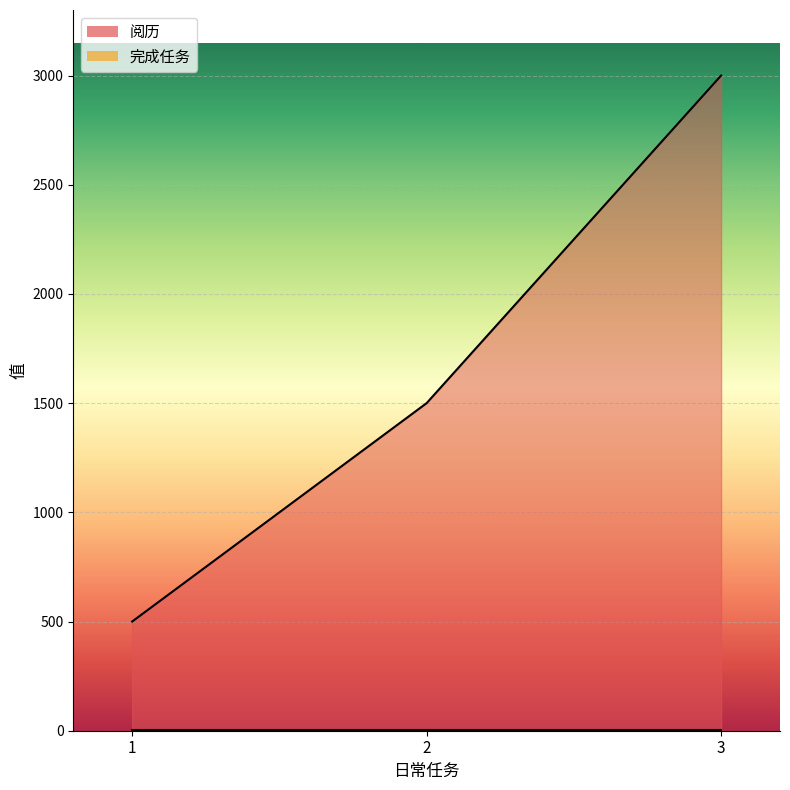

Rank the categories by value from lowest to highest.

1, 2, 3